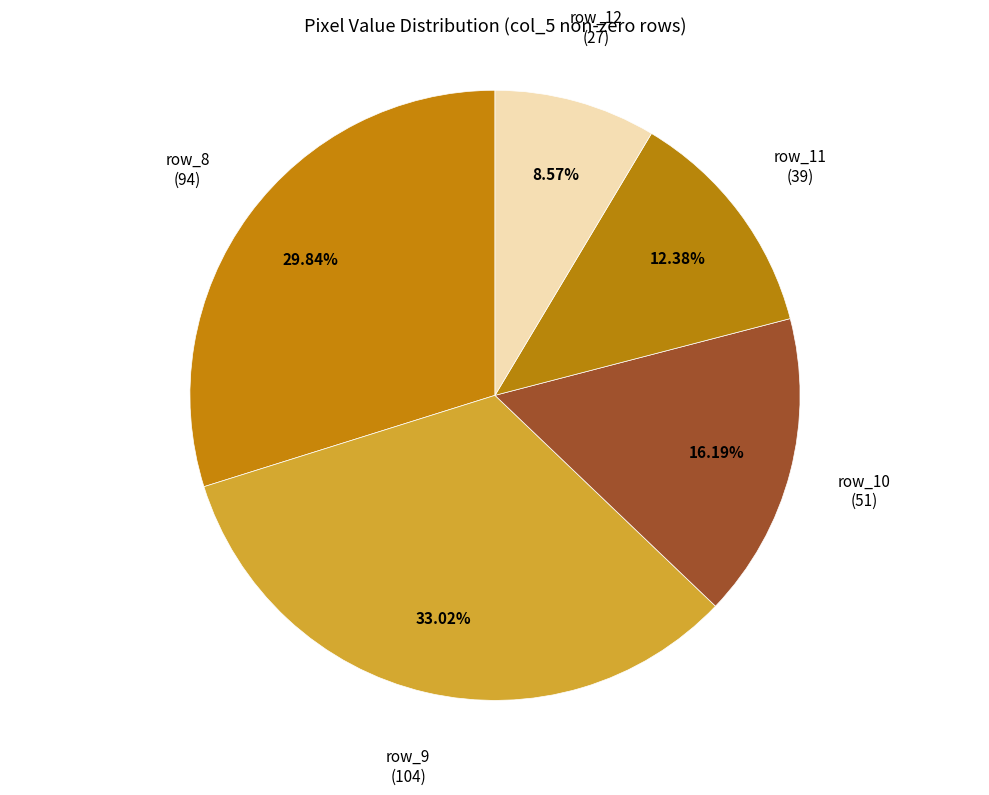

What is the largest slice in the pie chart?

row_9